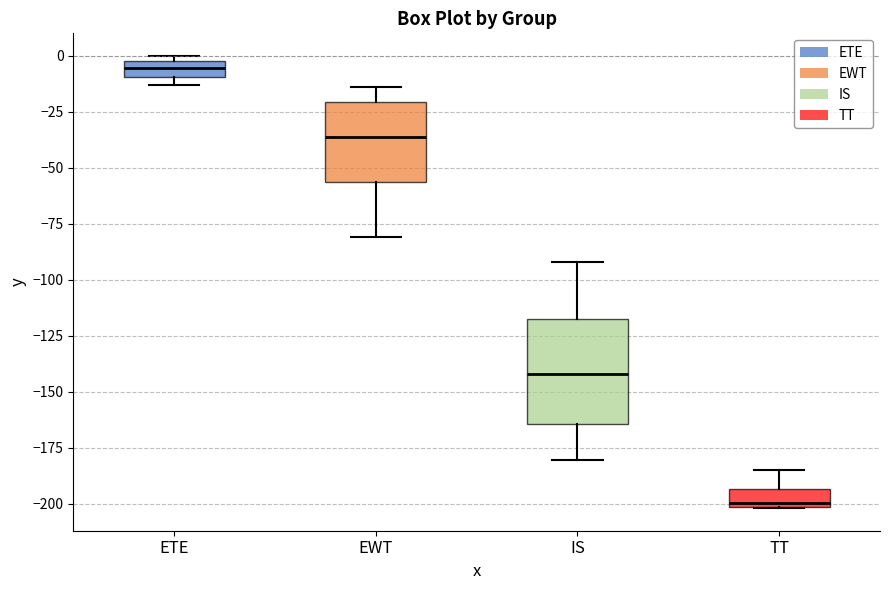

Where does the lower whisker of the box for EWT end on the y-axis? The values are not printed on the chart, so give them approximately, as read against the axis.

-80